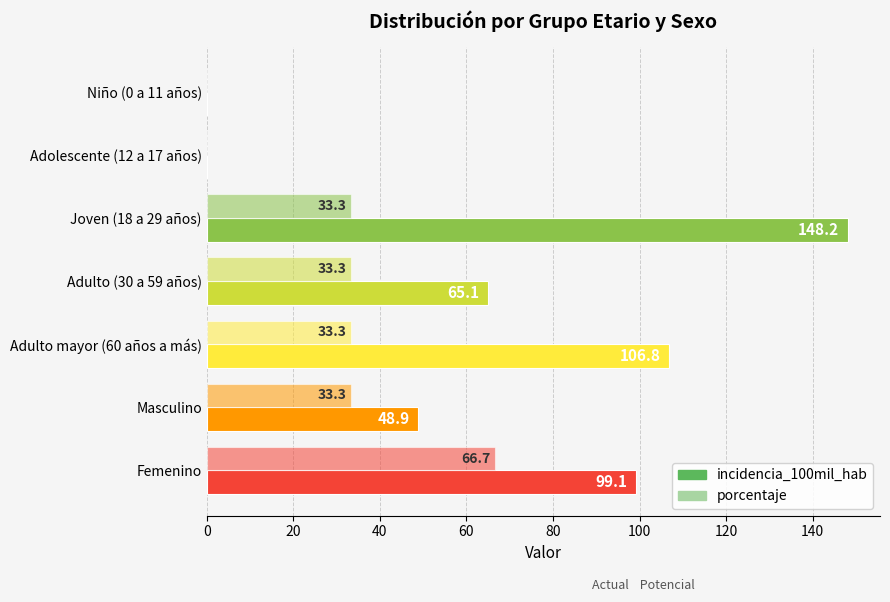

Count the number of data series in this chart.

2